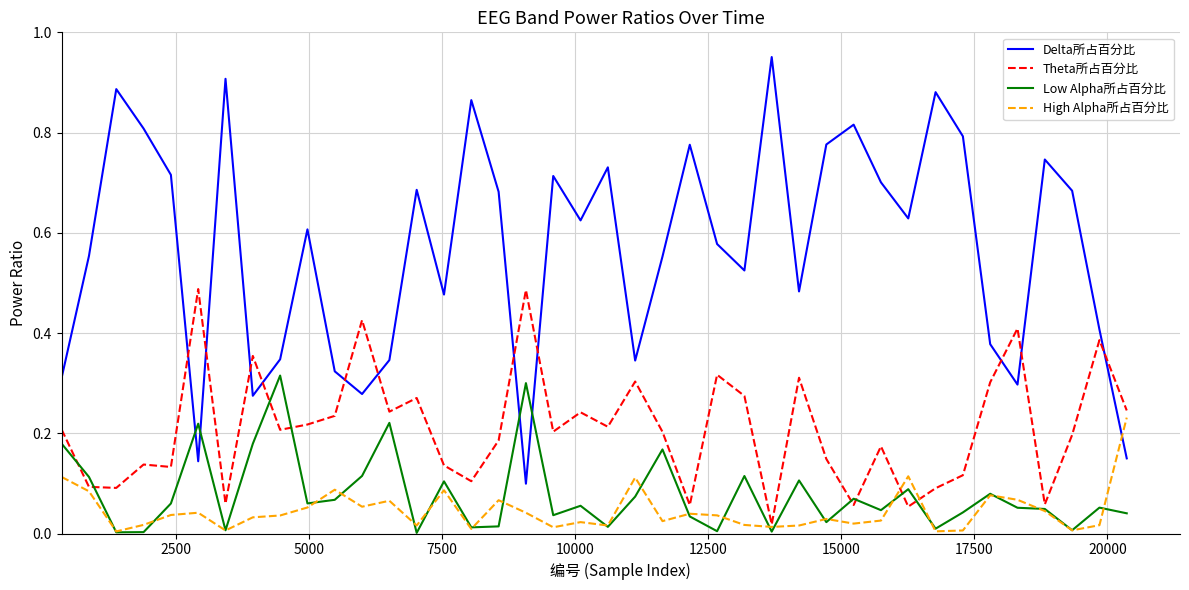

Which series has the largest total across all categories?

Delta所占百分比